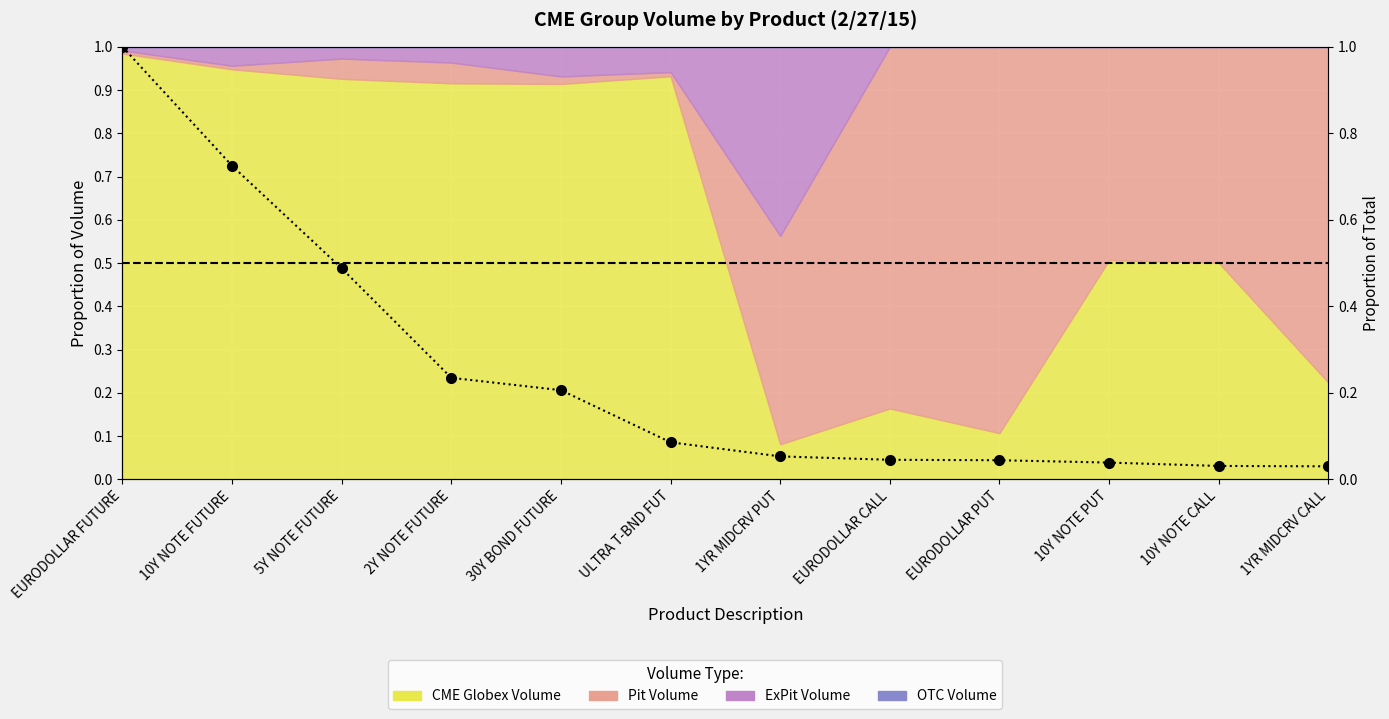

Which label corresponds to the smallest value in the chart?

1YR MIDCRV CALL